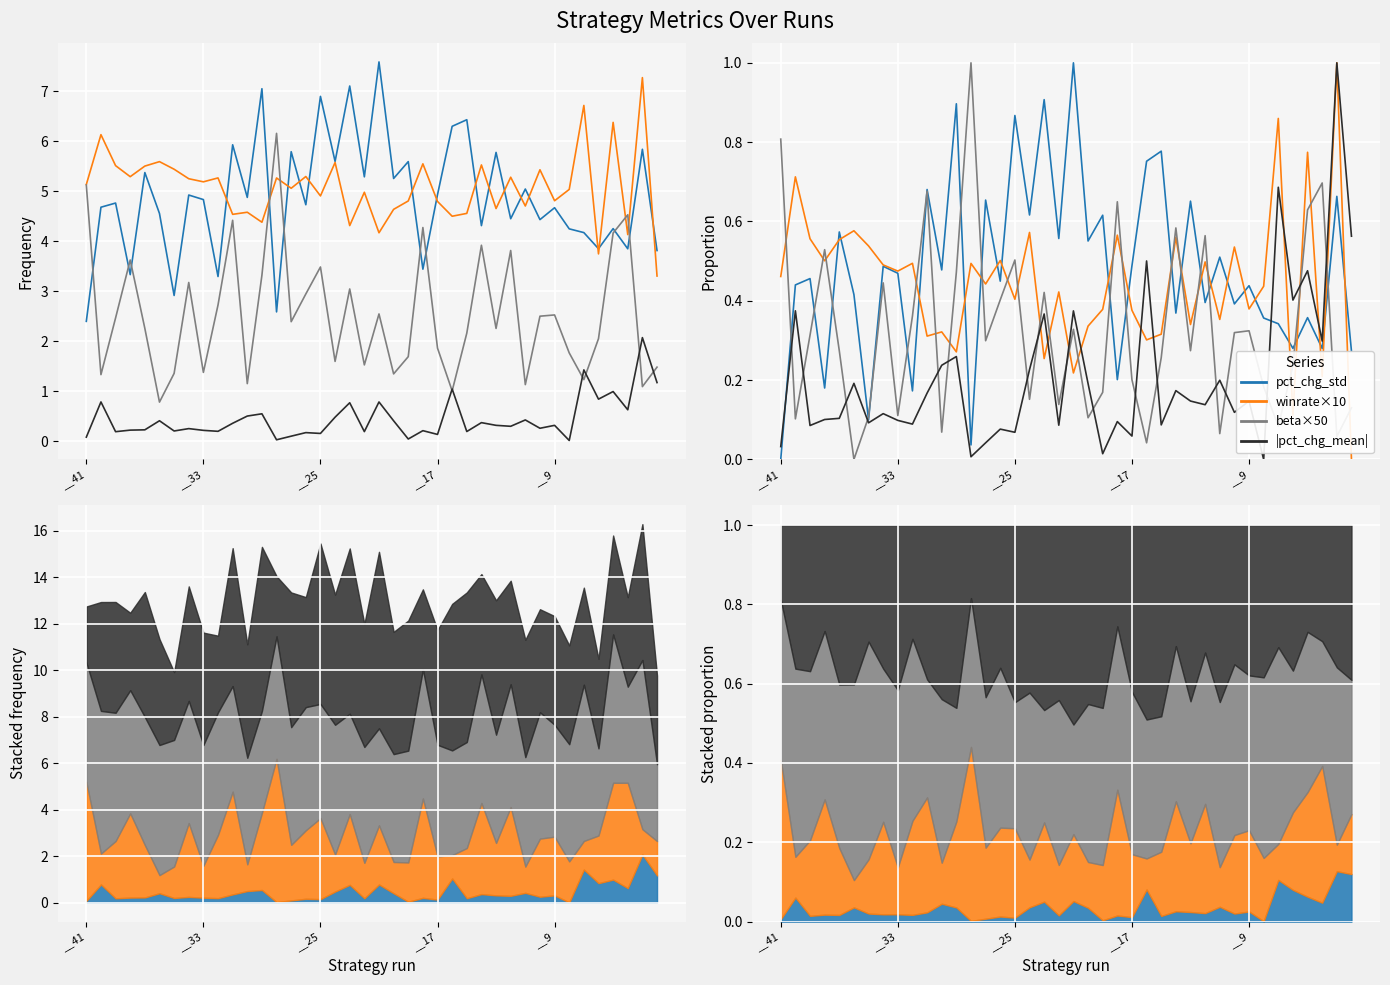

After their last crossing, which series has the higher values: |pct_chg_mean| or winrate×10?

|pct_chg_mean|